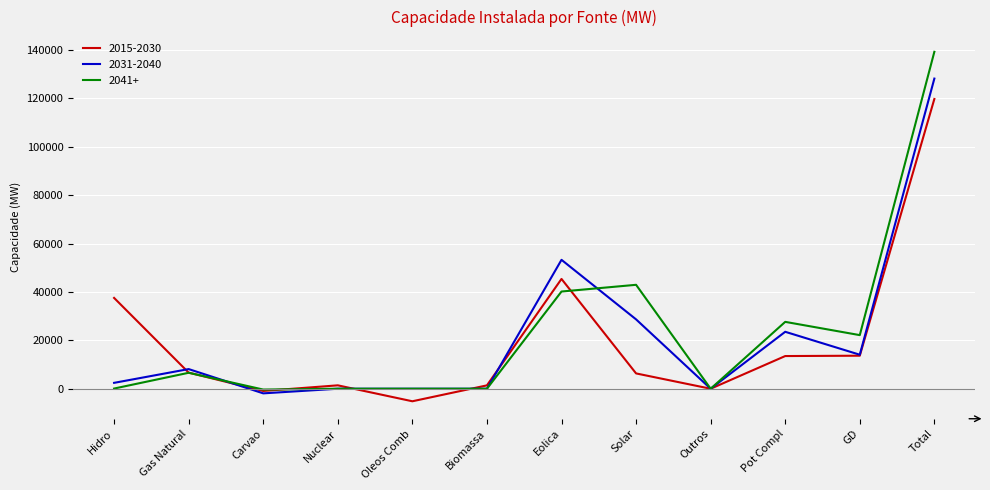

What is the sum of all 2015-2030 values?

239548